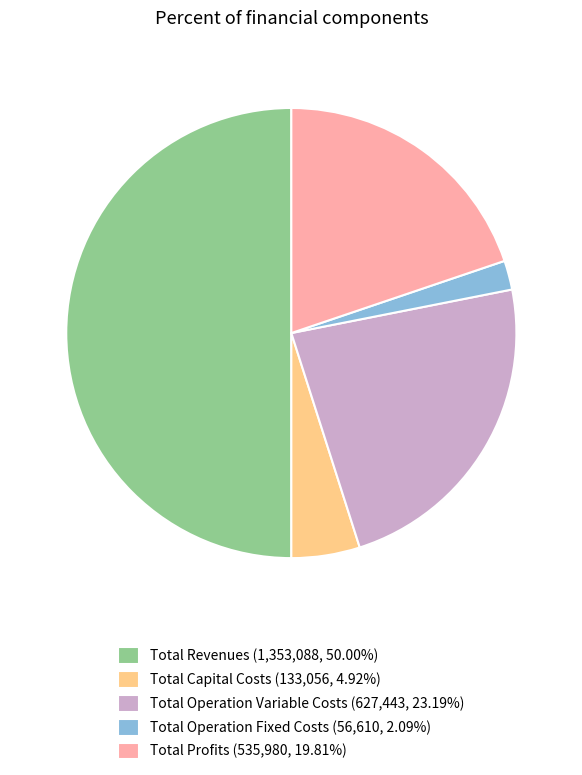

Is it true that Total Profits is 29% of the pie?

False